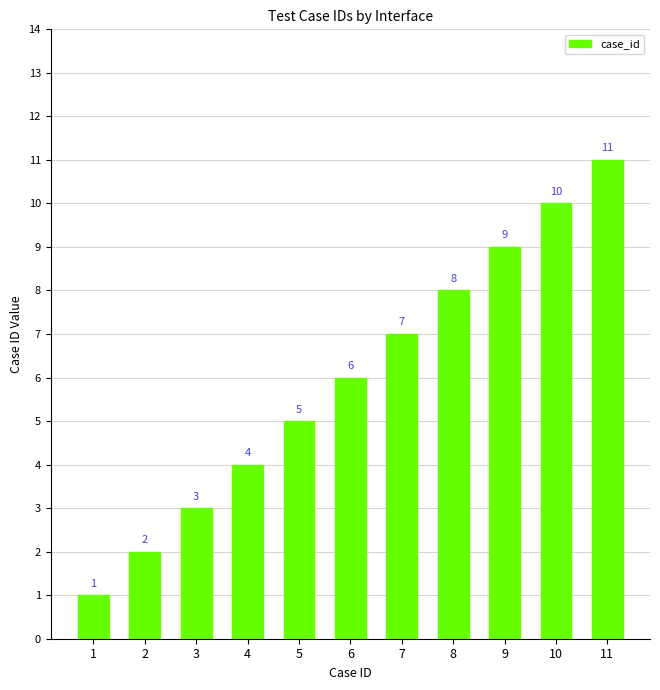

What is the value of the 4th bar from the left?

4